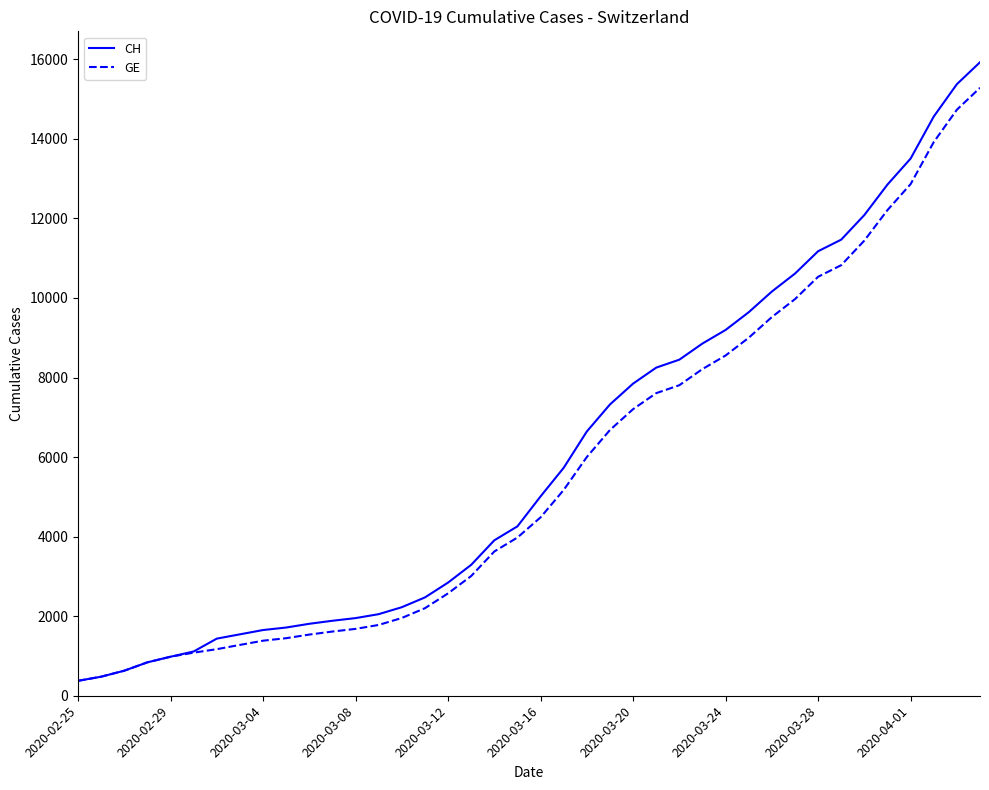

Which series has the largest range (max minus min)?

CH